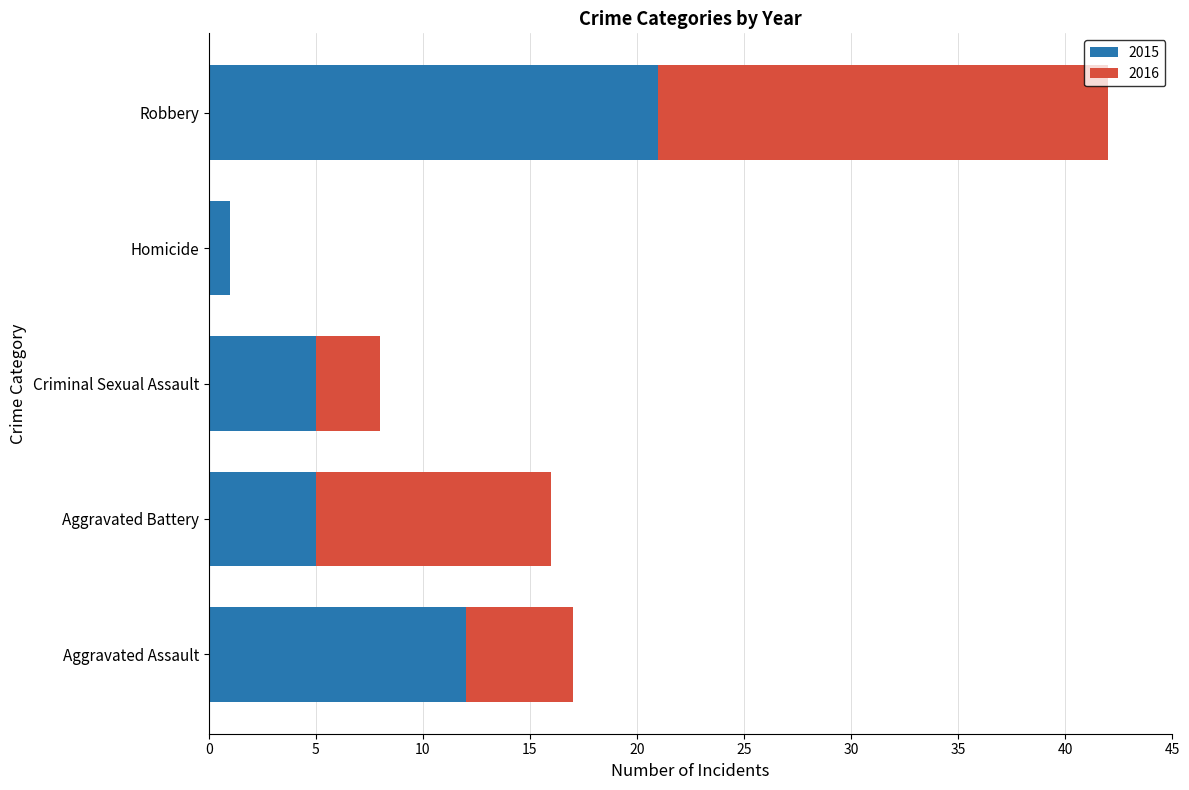

At which category is the sum across all series the highest?

Robbery